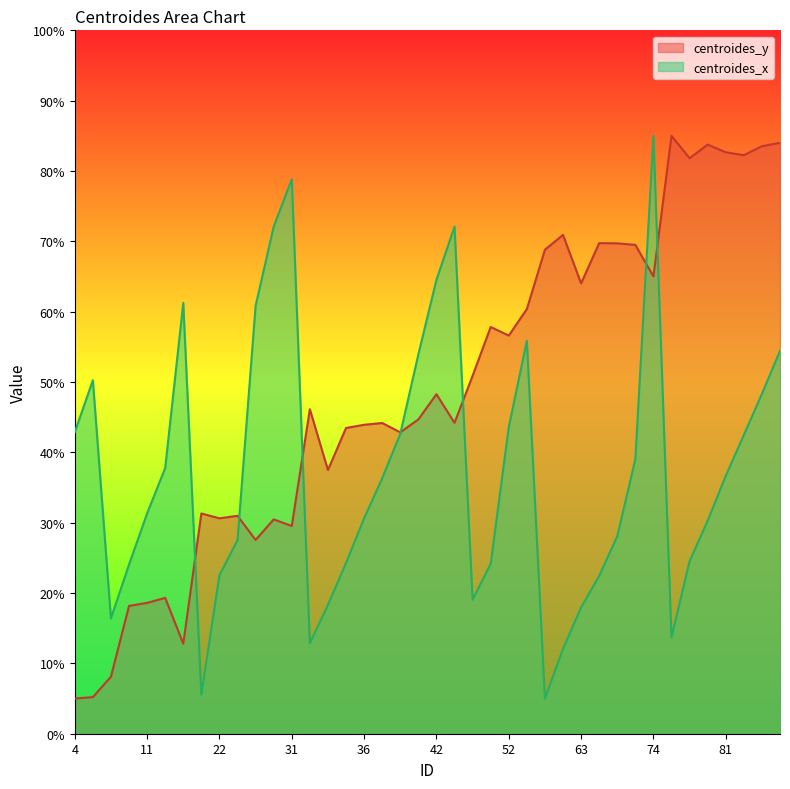

How many intersections are there between centroides_x and centroides_y?

7